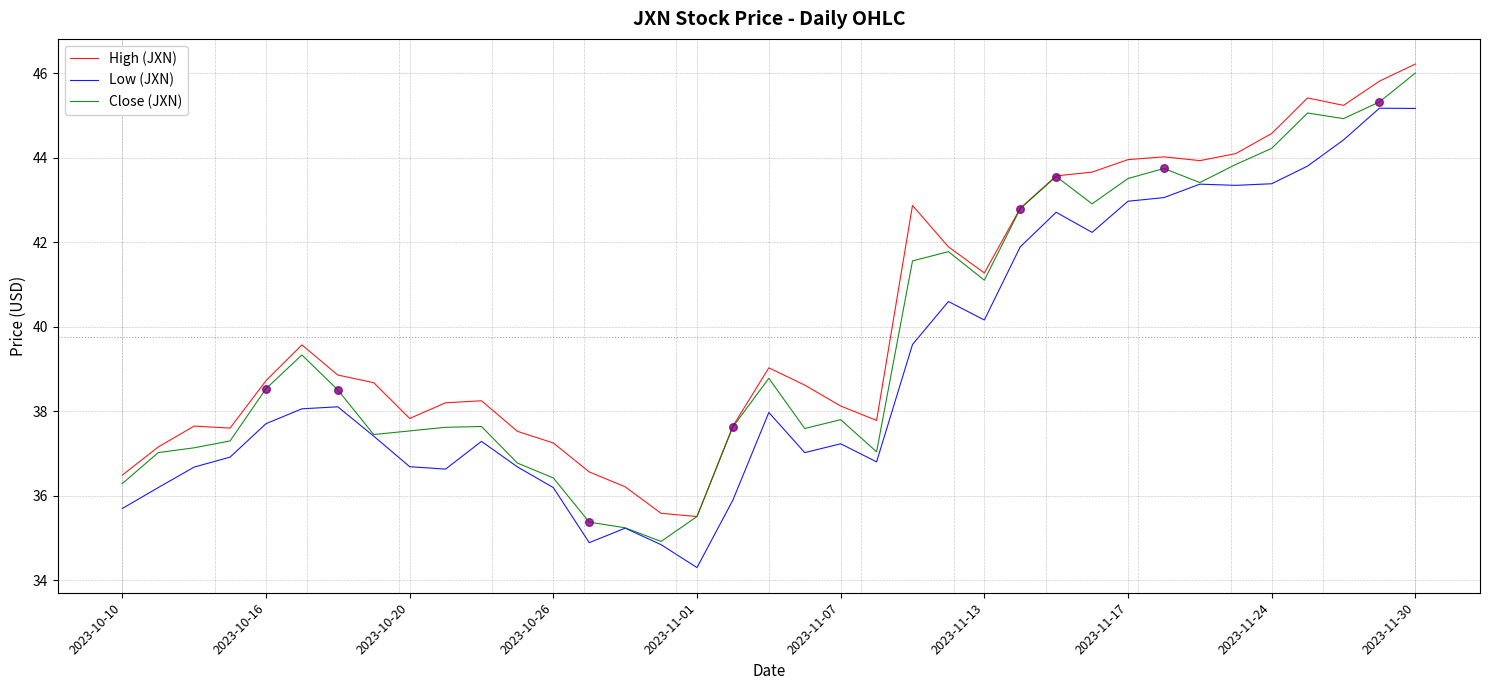

What is the maximum value for High (JXN)?

46.2